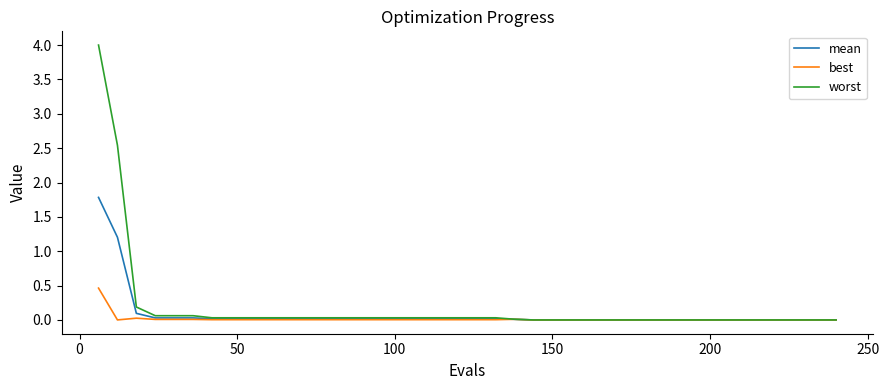

Which series has the largest range (max minus min)?

worst